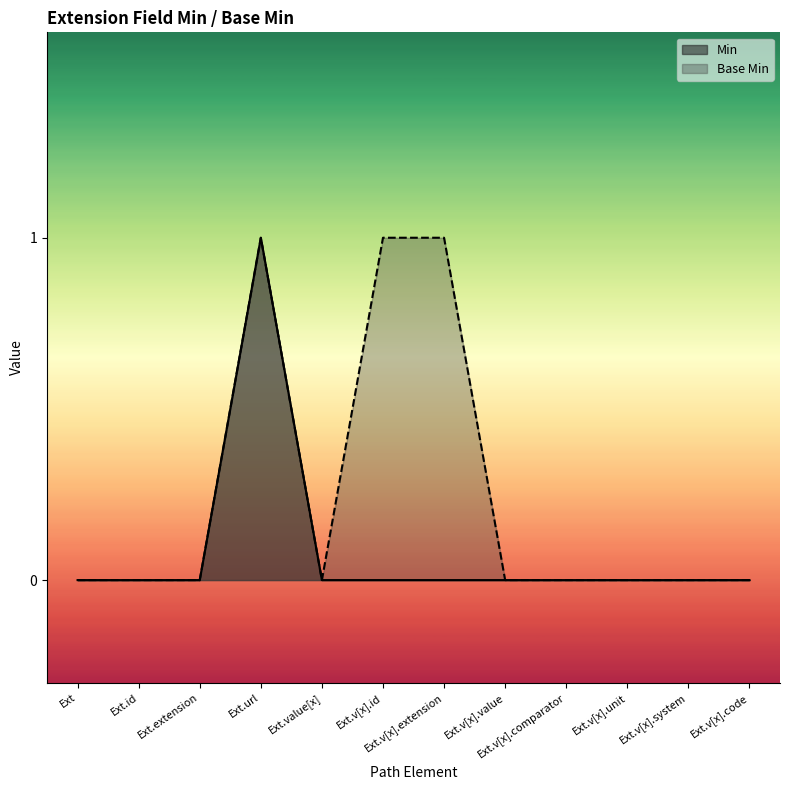

The Min series shows 0 at Ext.v[x].value. True or false?

True